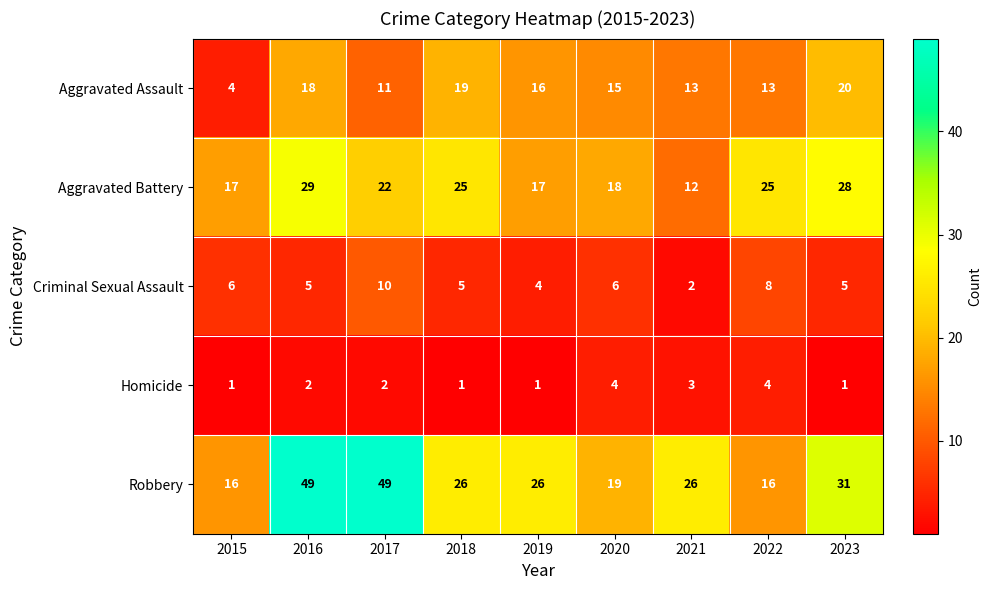

Rank the series by their maximum value, from lowest to highest.

Homicide, Criminal Sexual Assault, Aggravated Assault, Aggravated Battery, Robbery